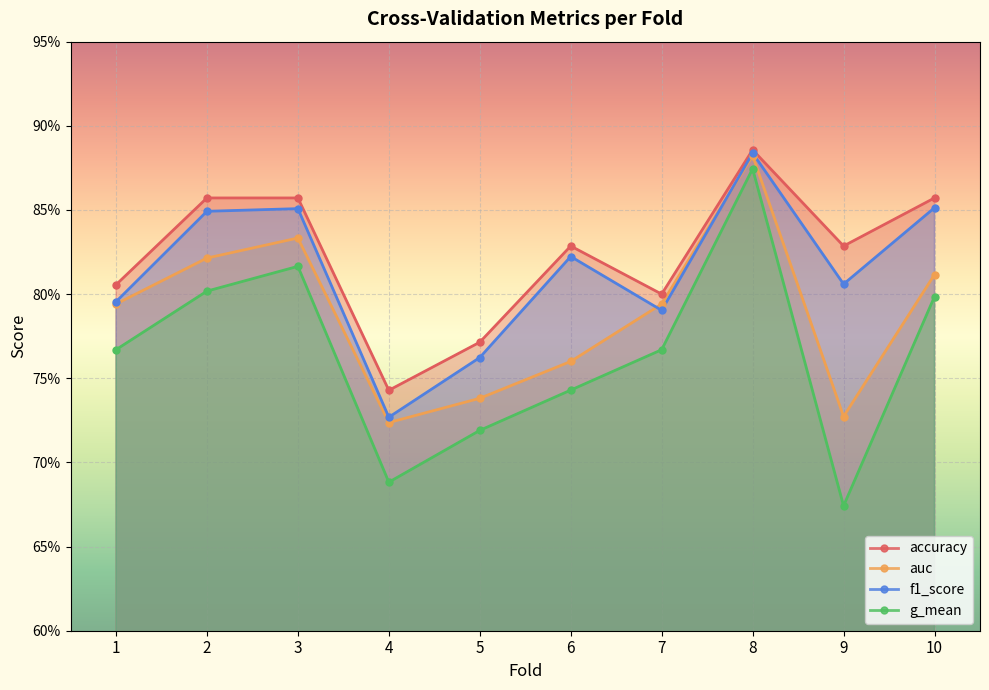

In accuracy, how many points are lower than both neighbors (excluding endpoints)?

3